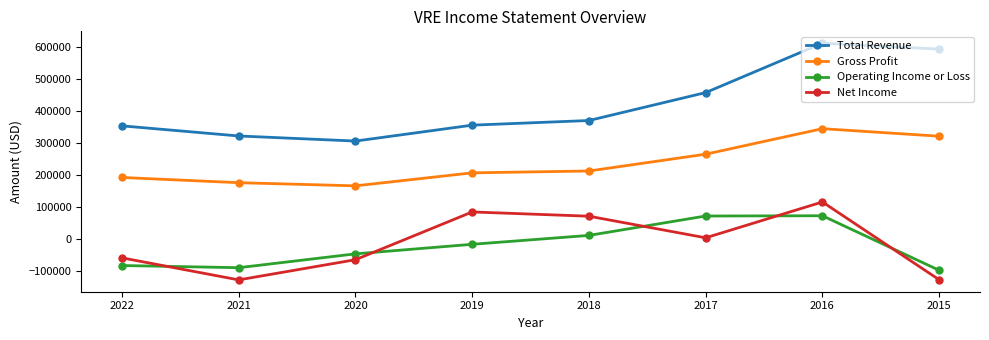

In Operating Income or Loss, how many points are higher than both neighbors (excluding endpoints)?

1